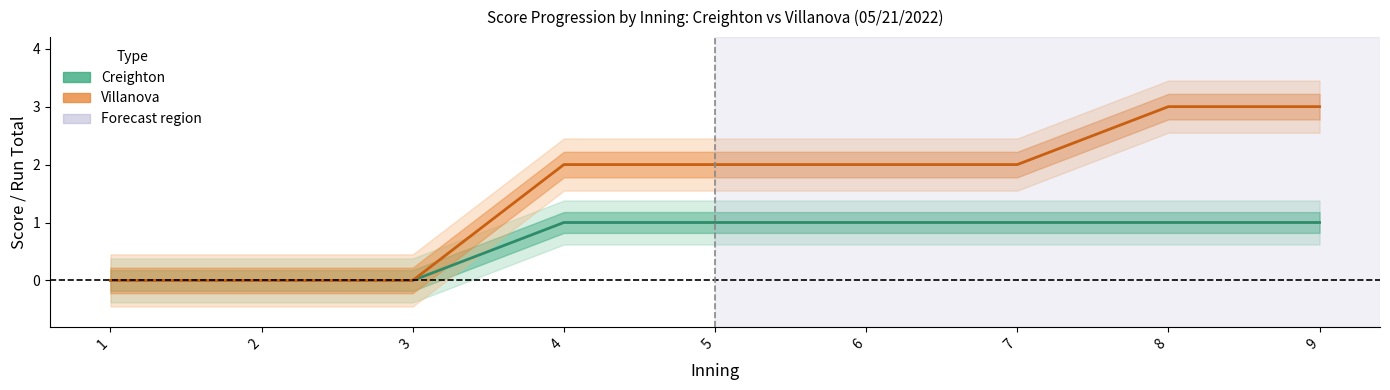

At which label is Creighton Score closest to 0?

1